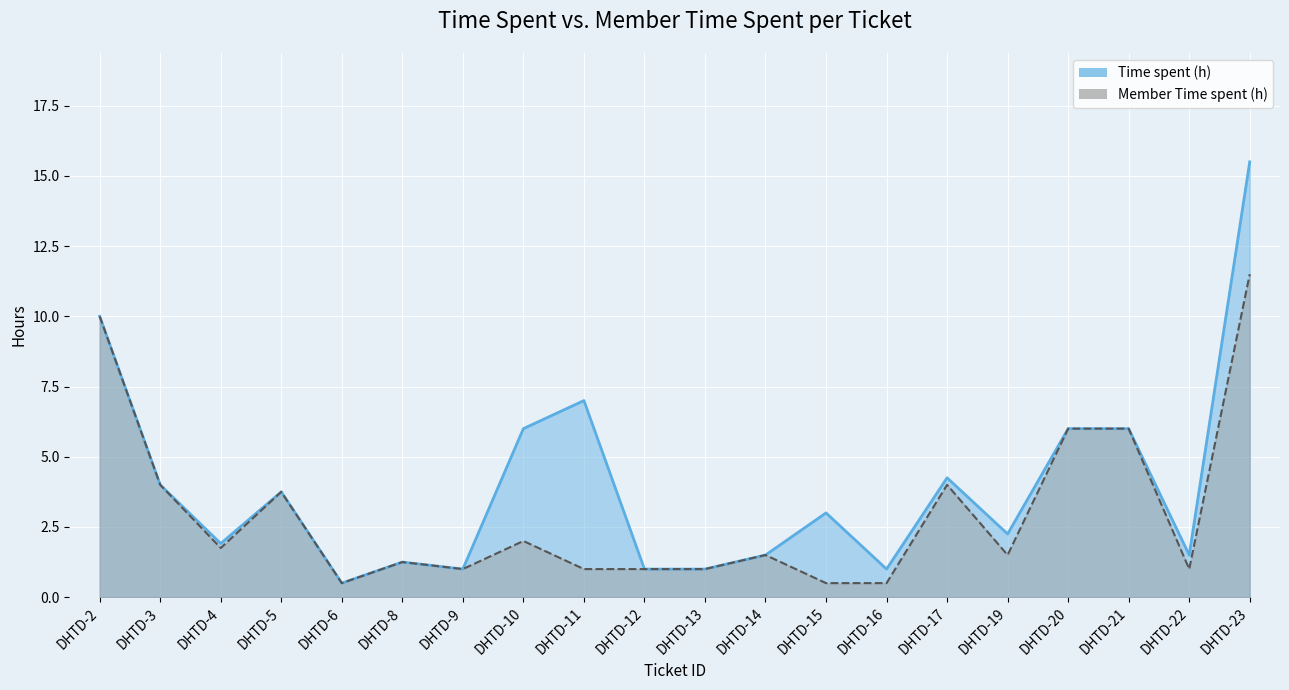

What is the difference between the Time spent (h) values at DHTD-14 and DHTD-8?

0.2